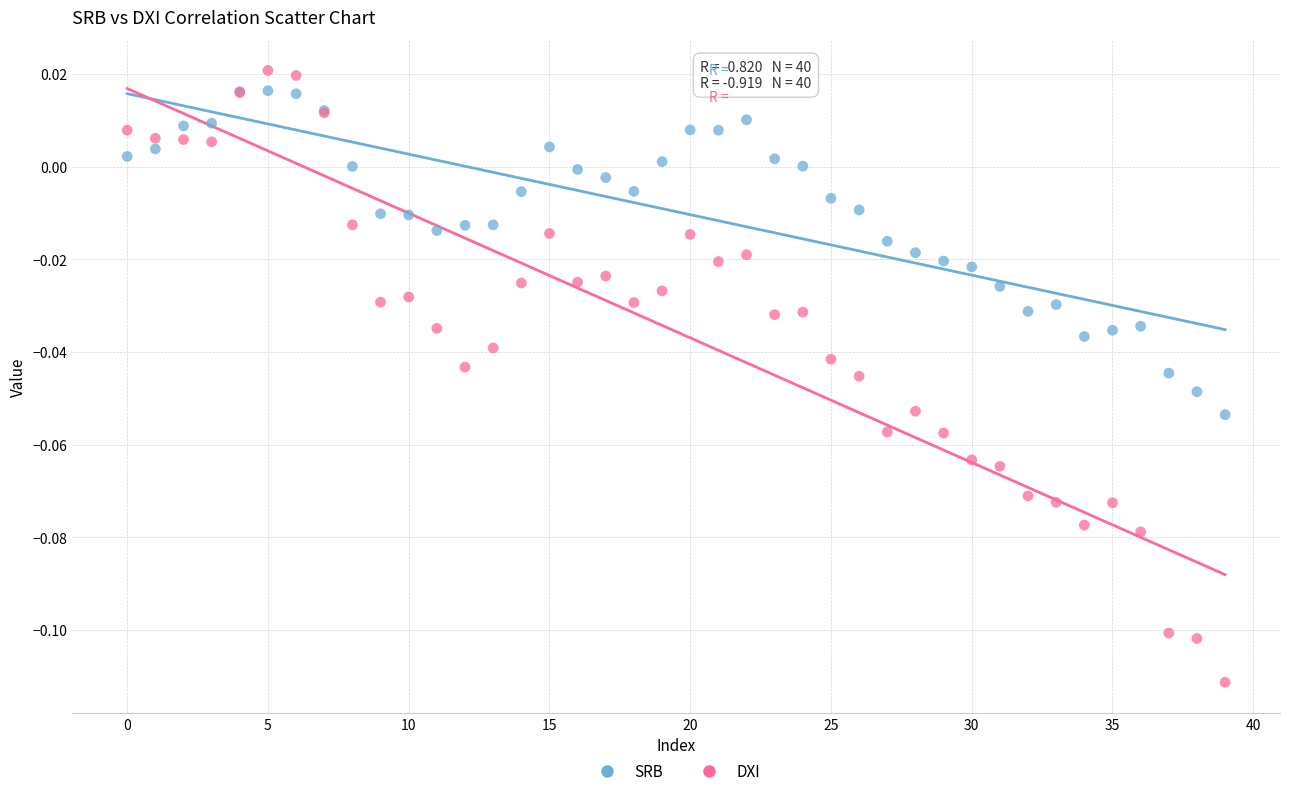

Which series has the largest Y range (max minus min)?

DXI